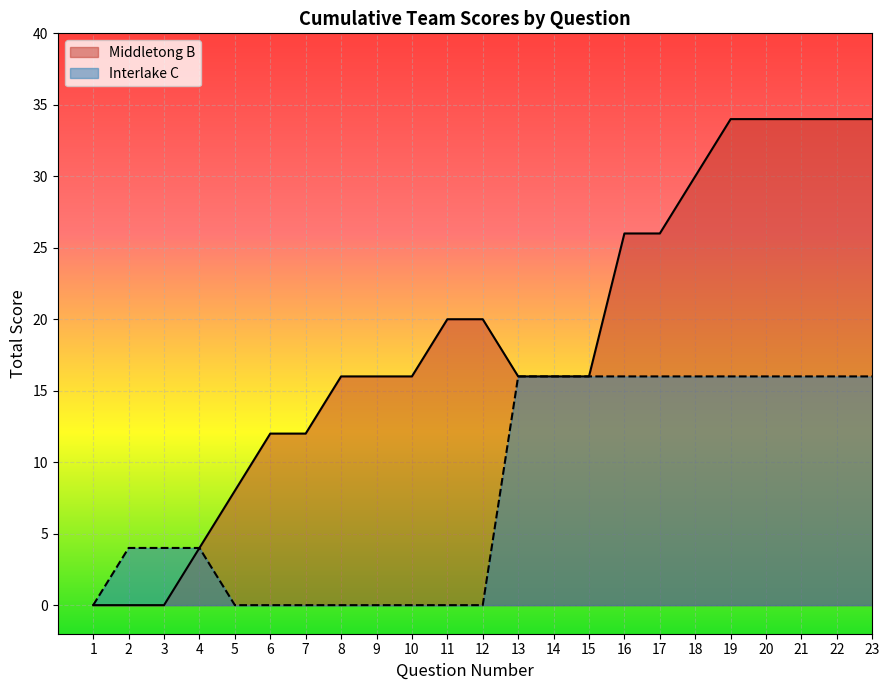

Which series has the largest range (max minus min)?

Middletong B